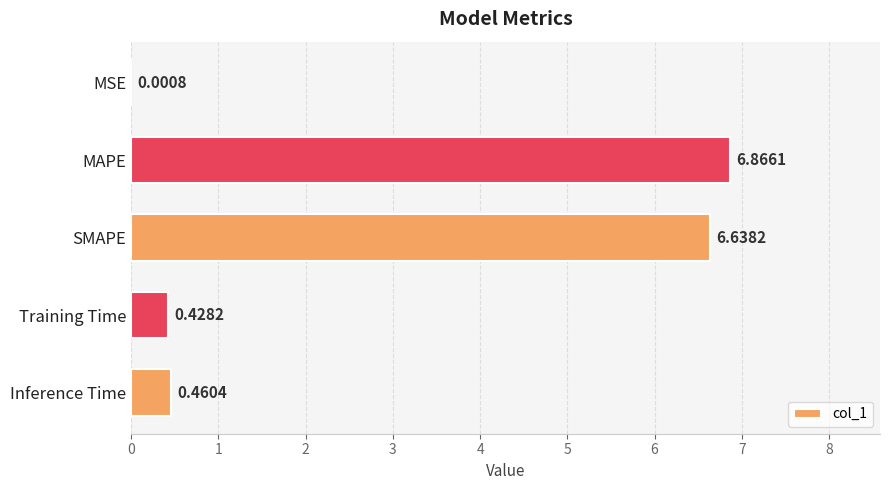

Where is the data nearest to the value 3?

Inference Time